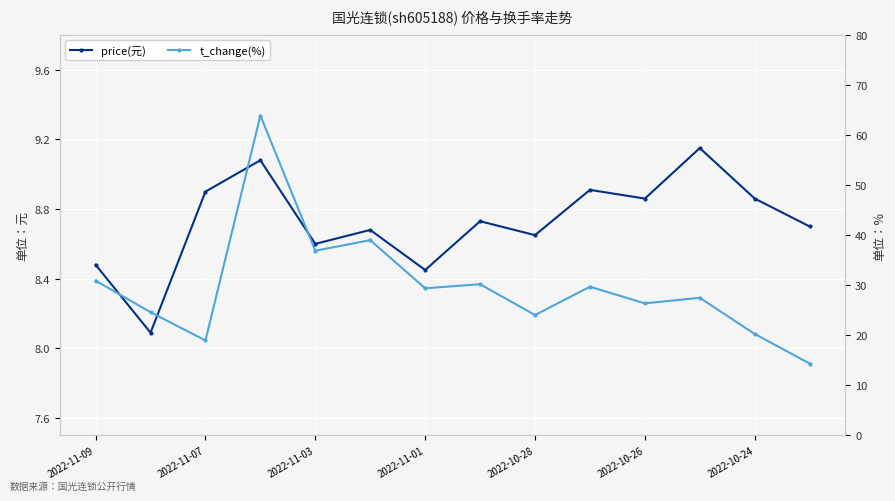

Rank the series at 2022-11-07 from lowest to highest value.

price(元), t_change(%)